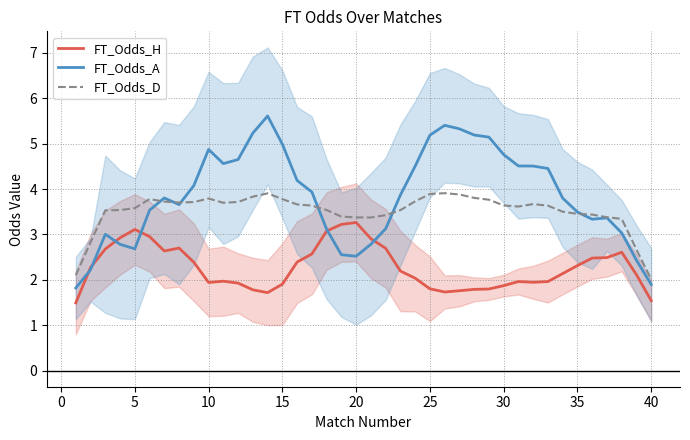

In FT_Odds_H, how many points are lower than both neighbors (excluding endpoints)?

5